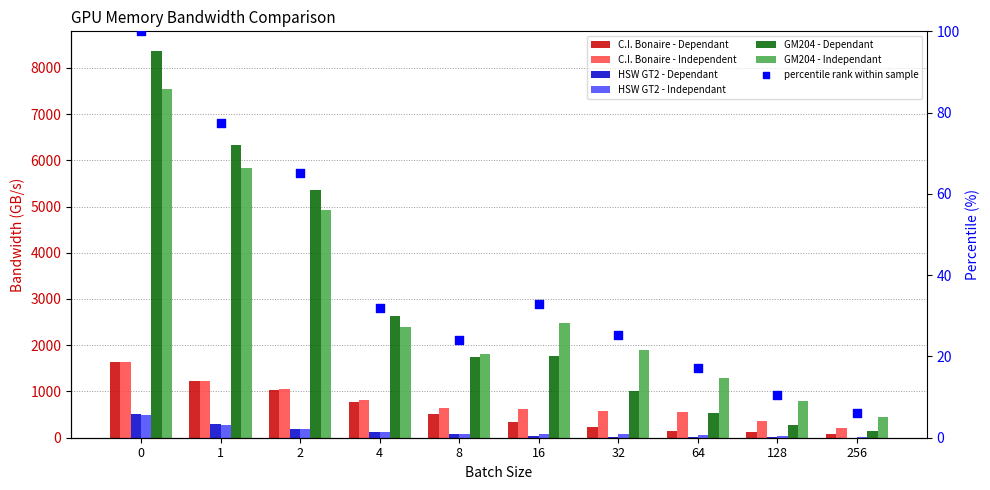

Which series has the largest total across all categories?

GM204 - Independant